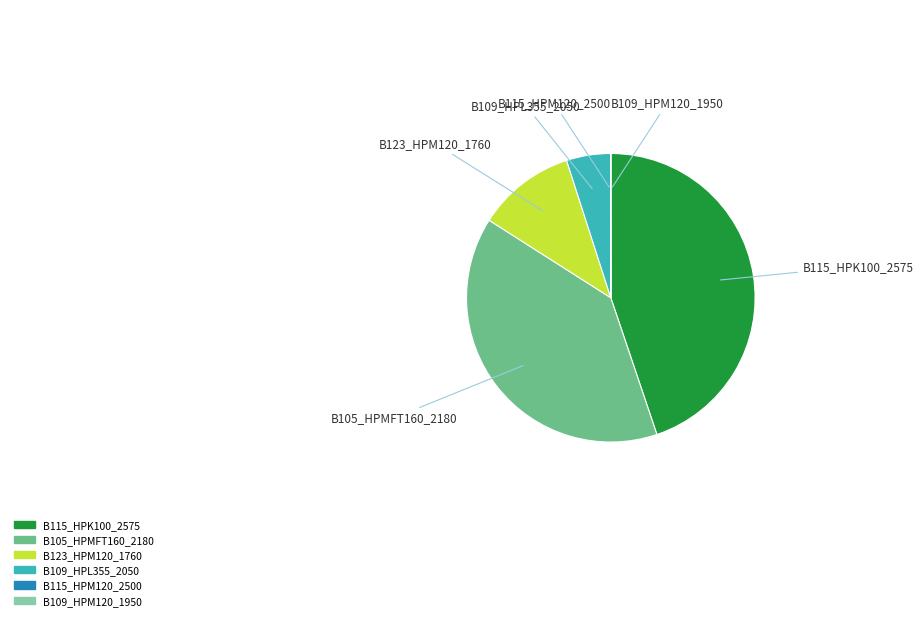

Which slice is the largest?

B115_HPK100_2575